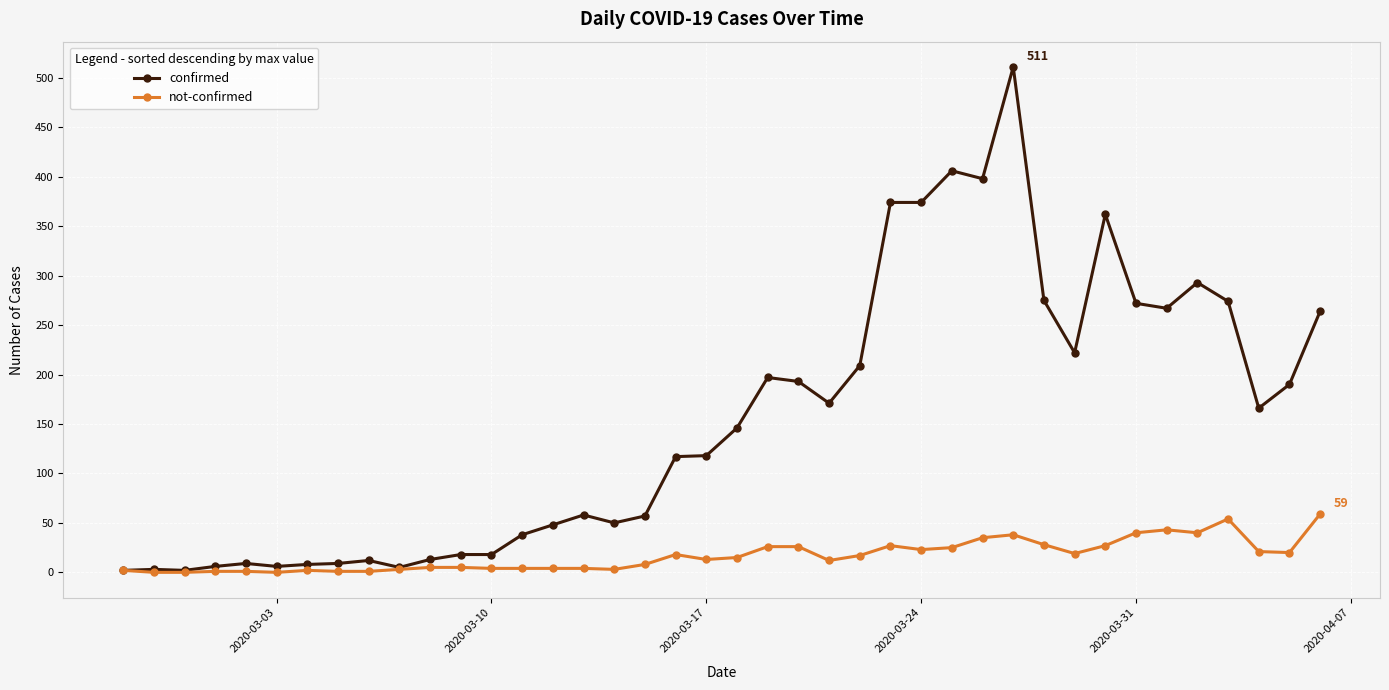

What is the value of the not-confirmed point at the 15th from the left?

4